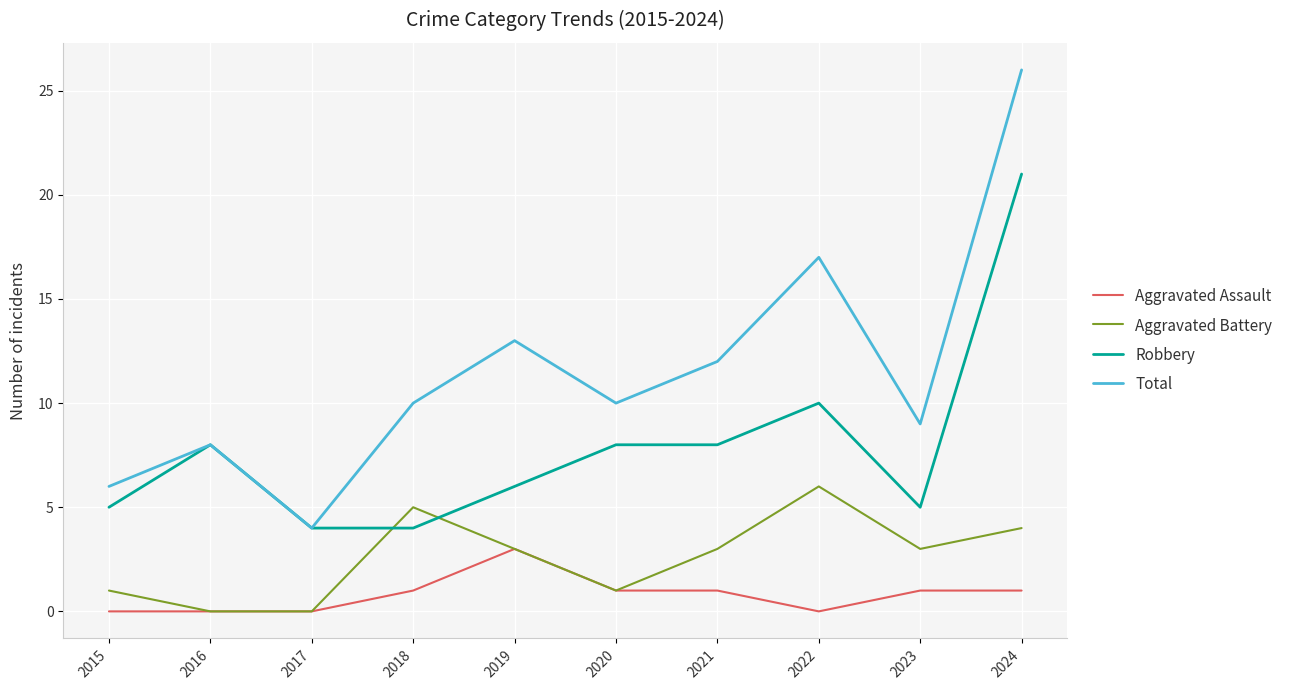

List the series in order of their peak value, lowest first.

Aggravated Assault, Aggravated Battery, Robbery, Total